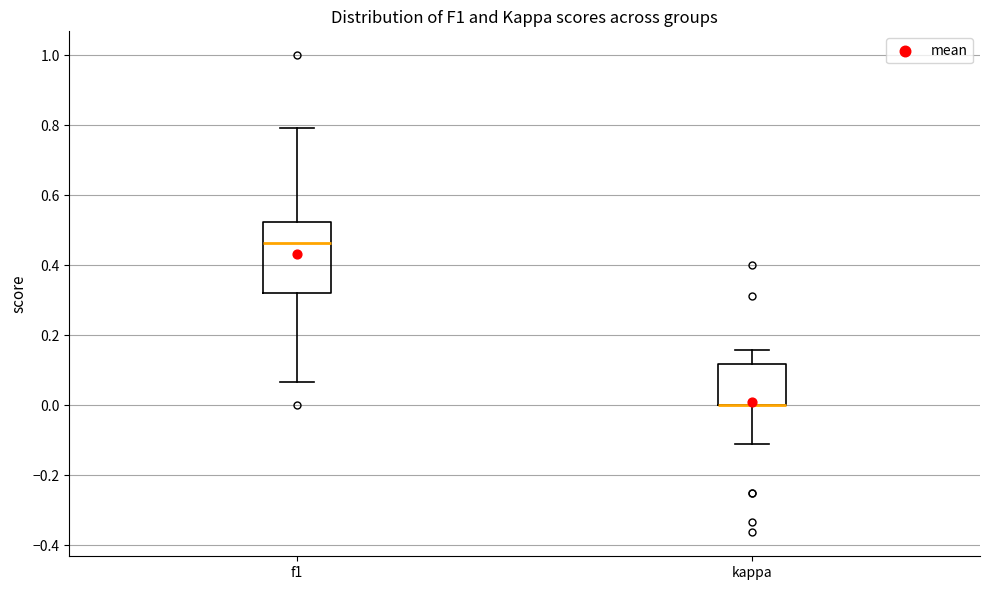

Reading left to right, transcribe this box plot: for each box, give where its median line is, the range the box spans, and where its two whiskers end, as read against the y-axis. The values are not printed on the chart, so give them approximately, as read against the axis.

f1: median 0.46, box 0.32 to 0.52, whiskers 0.06 to 0.80
kappa: median 0.00 (drawn on the box's lower edge), box 0.00 to 0.12, whiskers -0.12 to 0.16